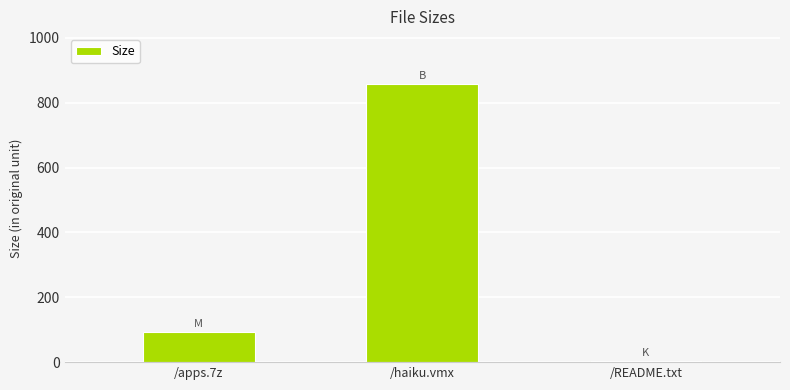

What is the label of the 2nd bar from the left?

/haiku.vmx